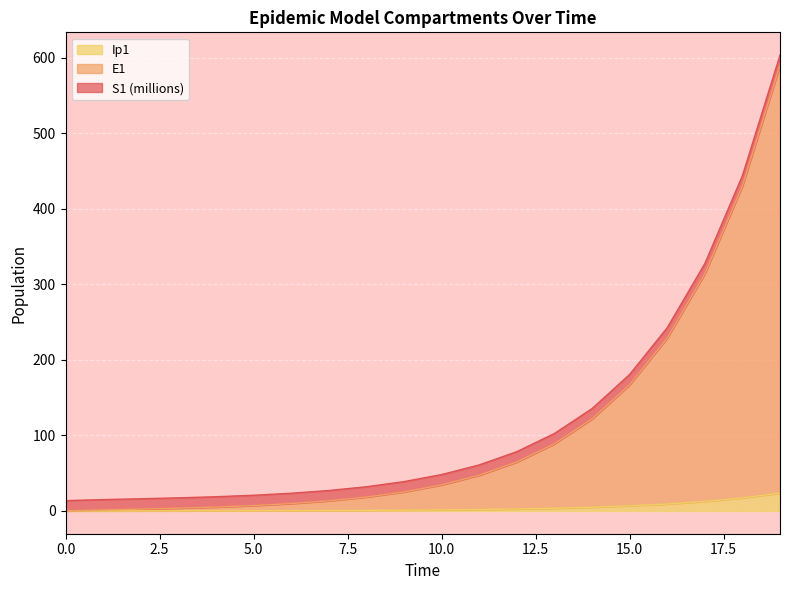

True or false: Ip1 has a value of 6.7 at 15.0.

True